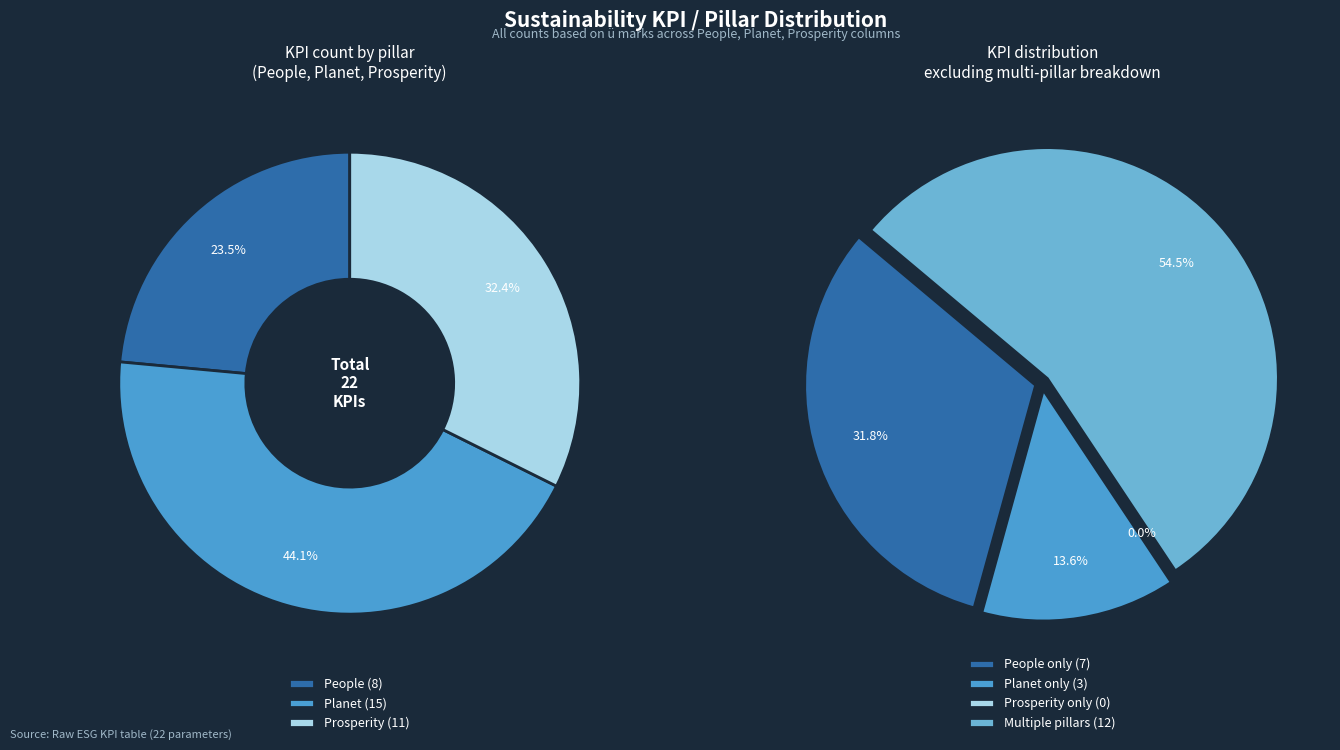

Rank the series at 20 from lowest to highest value.

People, Planet, Prosperity